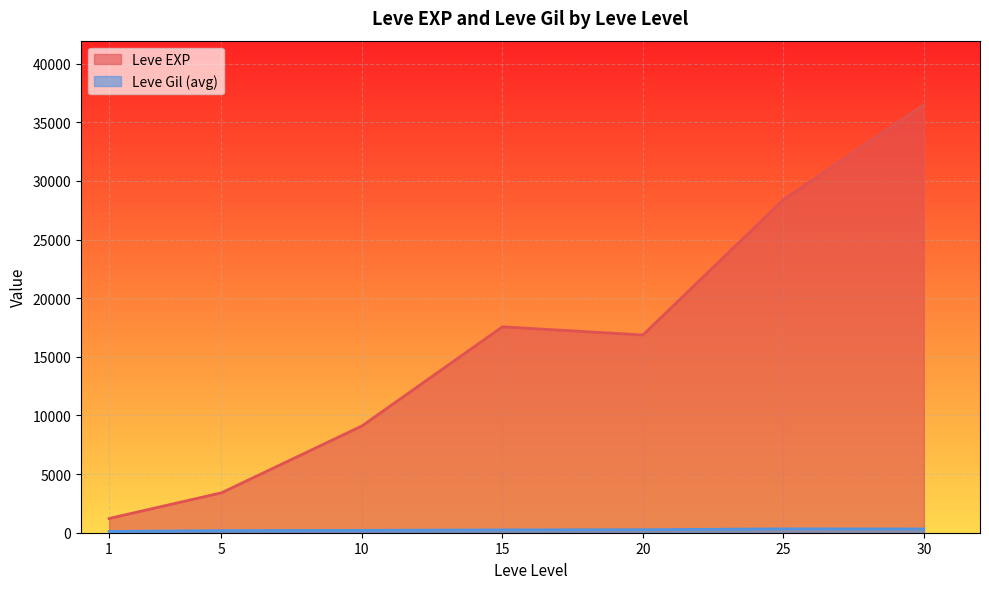

How many lines are shown in the chart?

2